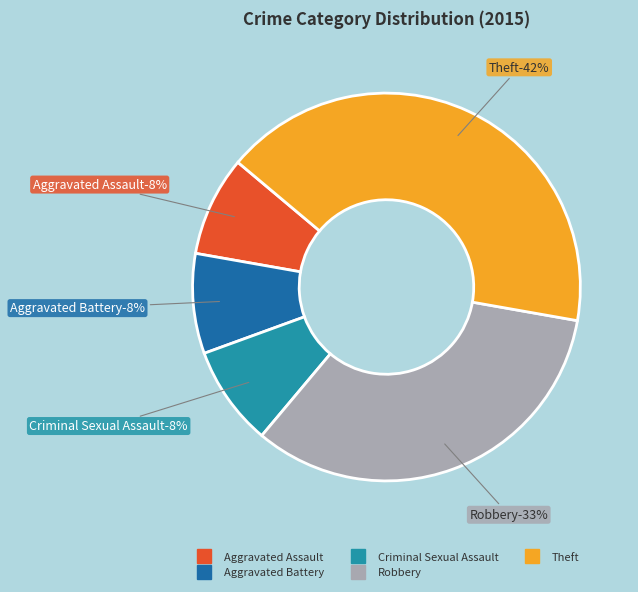

Does Robbery account for over 50% of the chart?

No